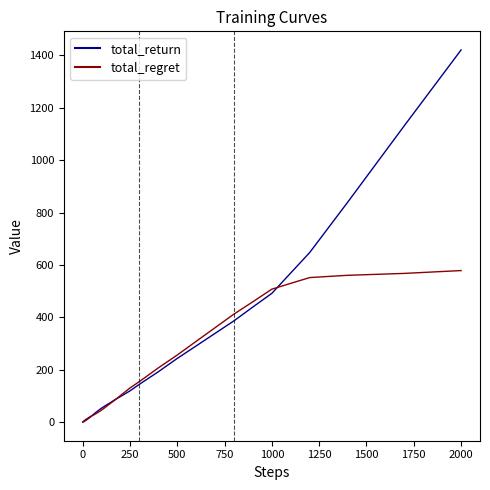

What is the greatest value displayed?

1421.1